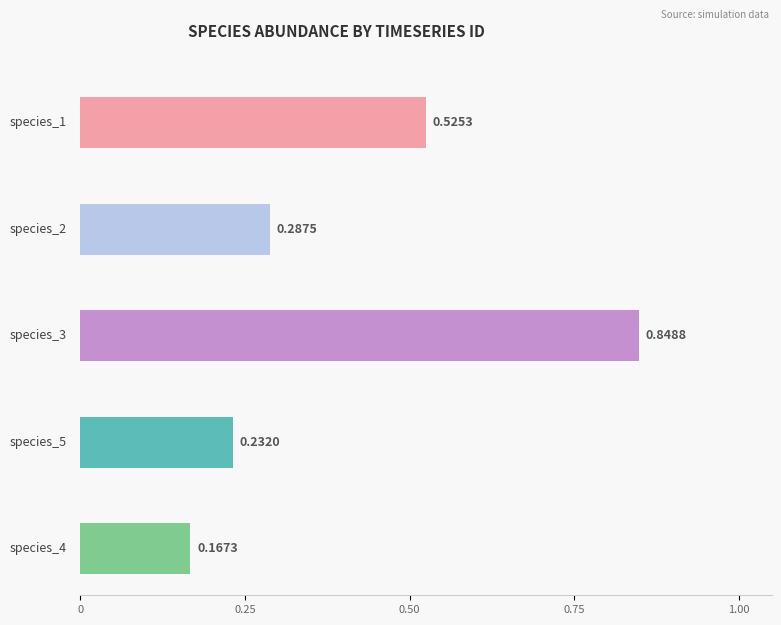

True or false: species_2 has a value of 0.1 at timeseries_5.

False